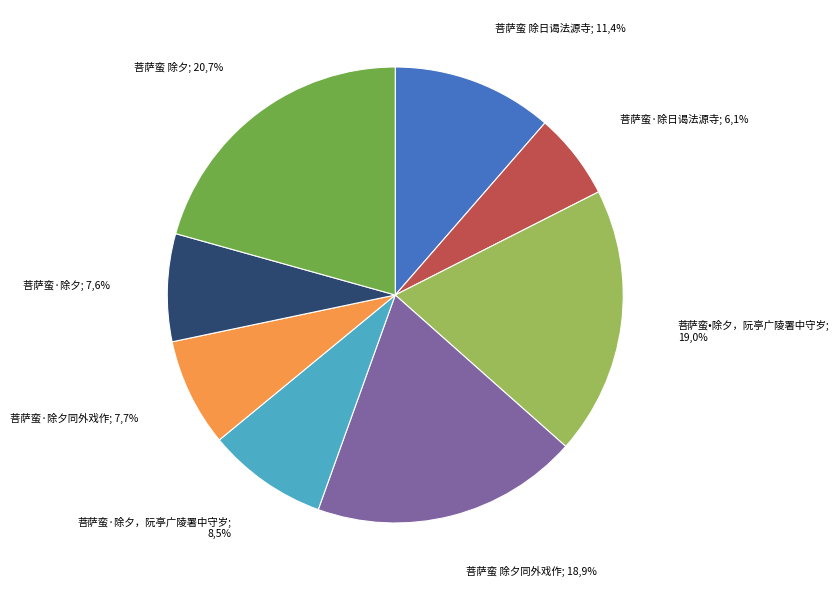

To the nearest percent, what is the combined percentage of 菩萨蛮·除夕同外戏作 and 菩萨蛮 除夕同外戏作?

27%